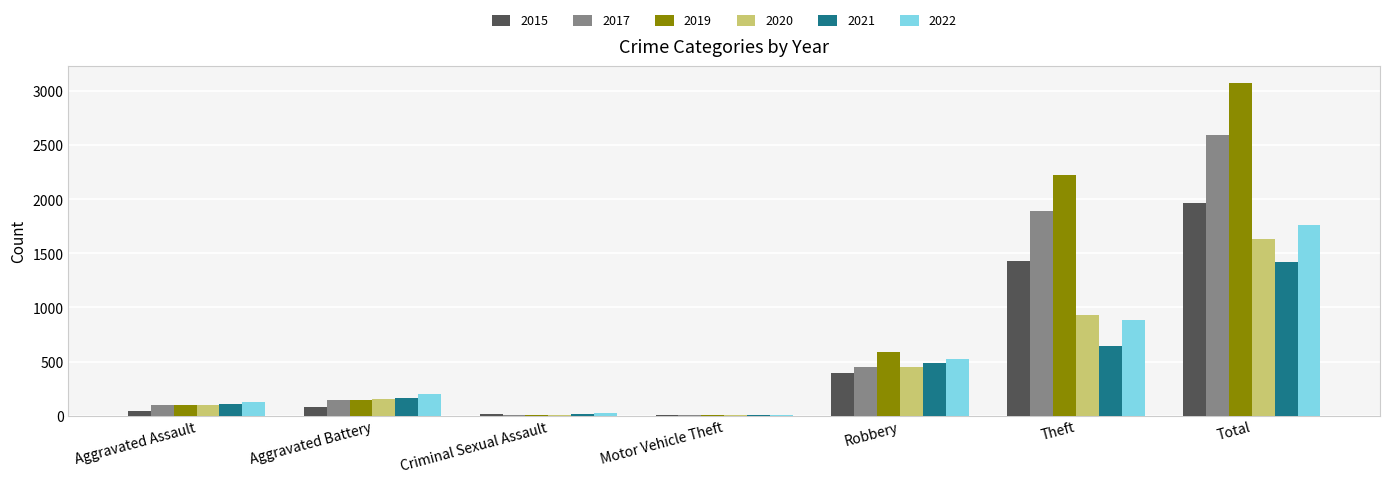

What is the maximum value for 2017?

2592